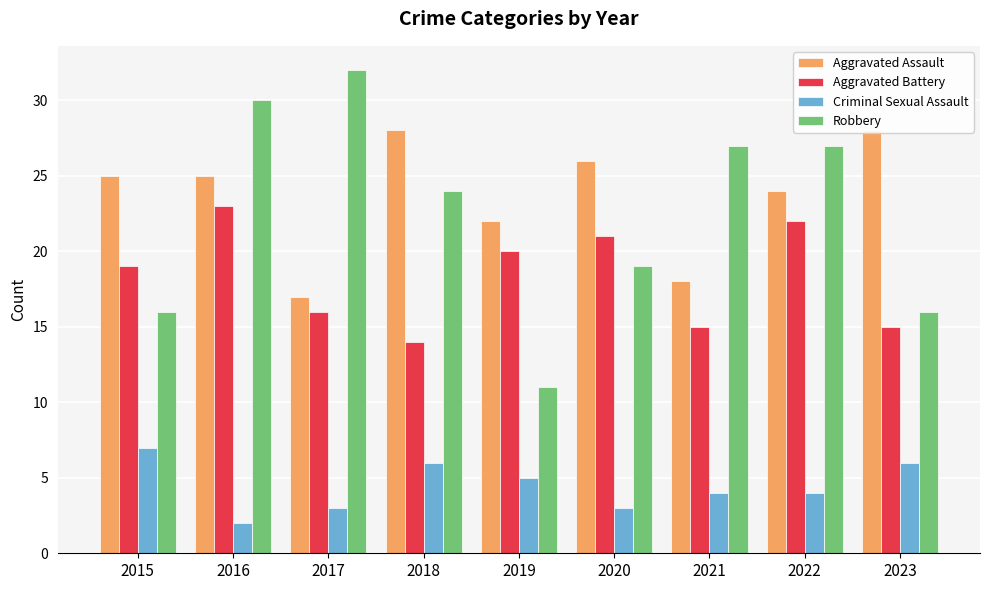

Is it true that Aggravated Battery equals 32 at 2015?

False